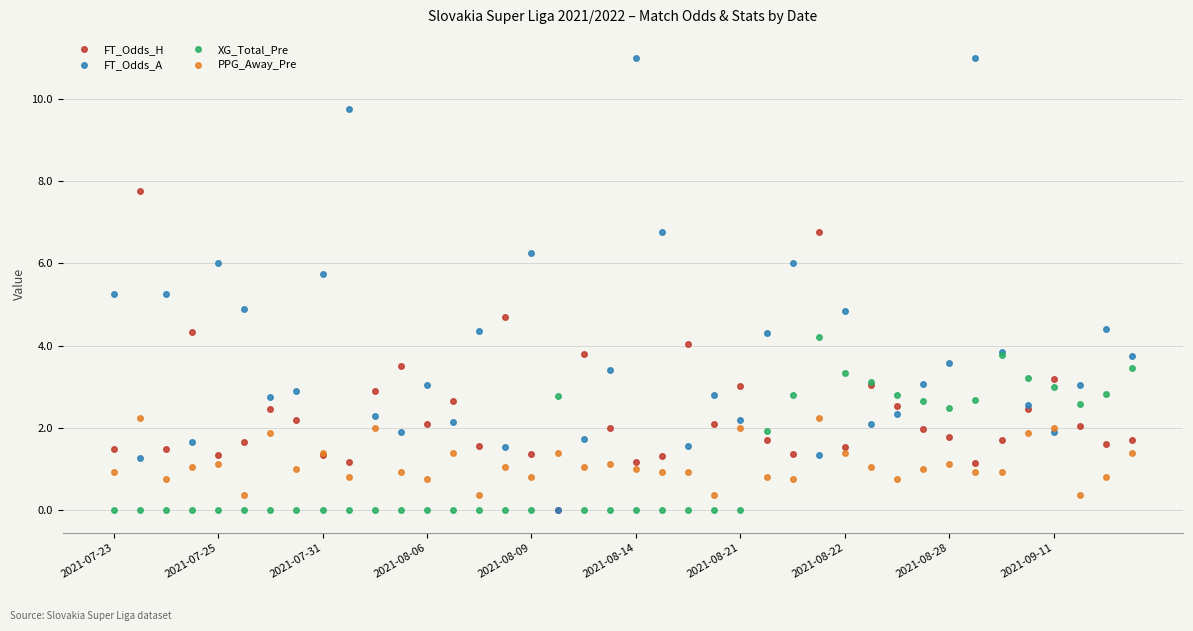

Which series has the widest spread of values?

FT_Odds_A